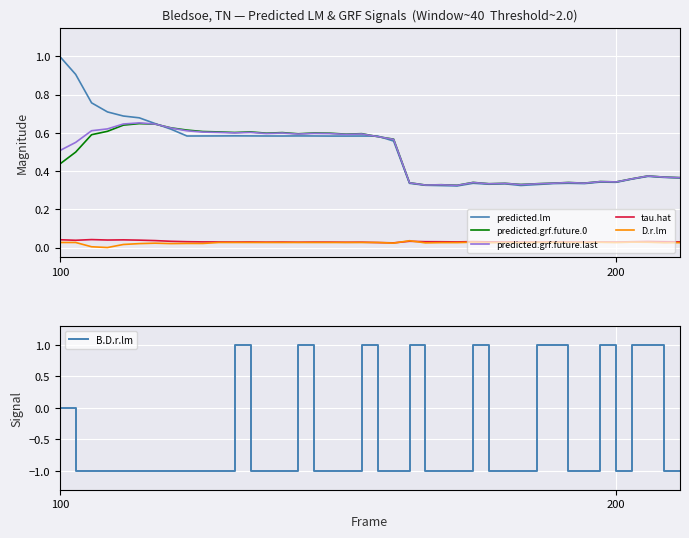

How many lines are shown in the chart?

6